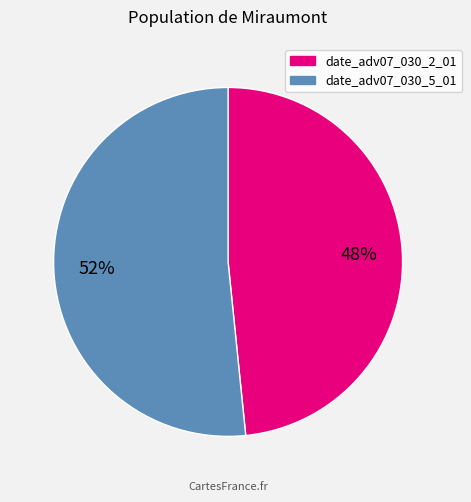

What is the smallest slice in the pie chart?

date_adv07_030_2_01